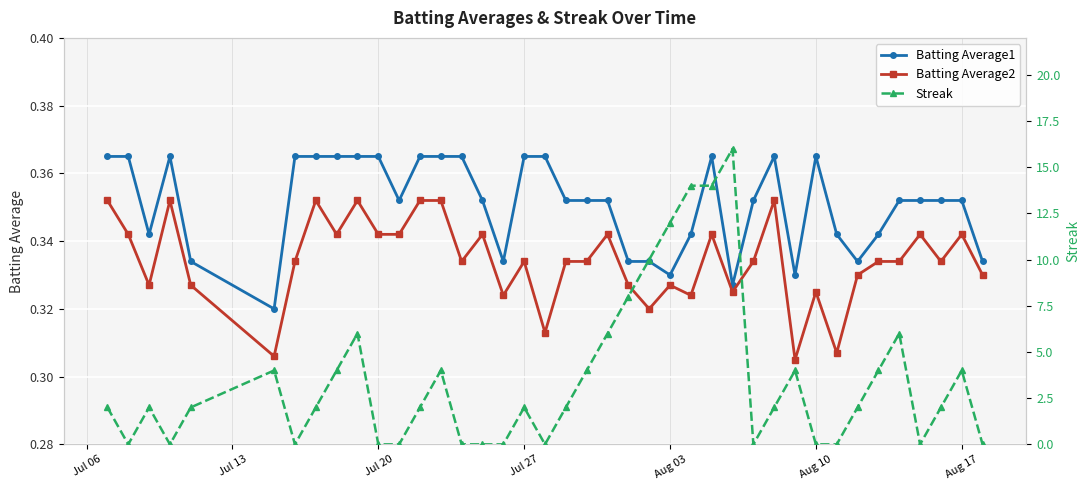

True or false: Batting Average2 has more than 2 interior local peaks.

True